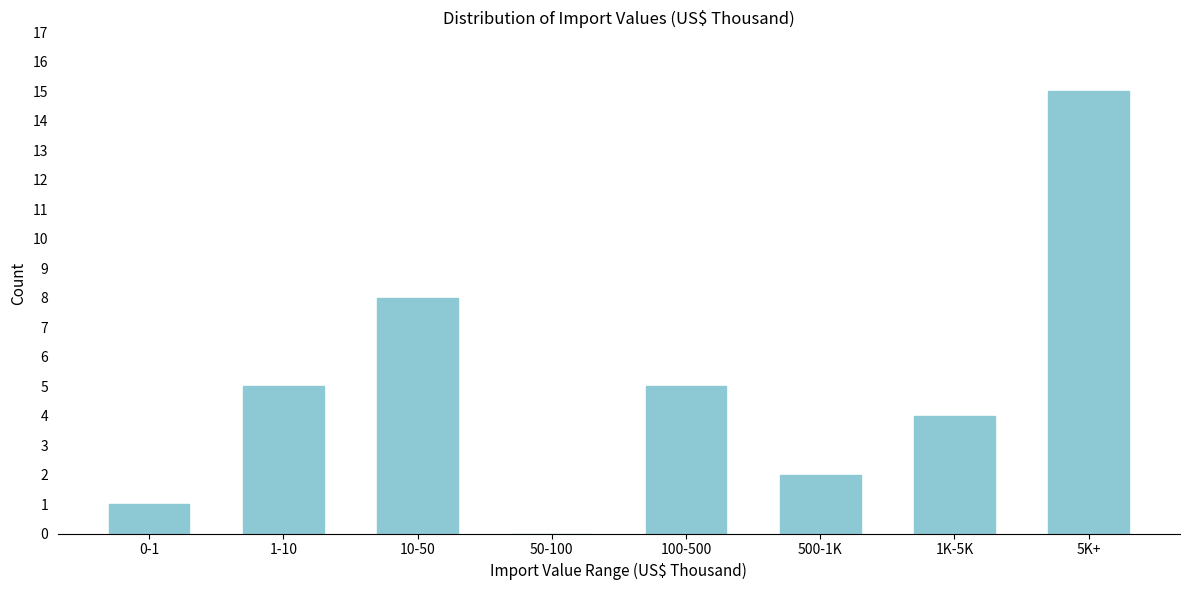

Reading left to right, what are all the values shown in this chart?

0-1=1	1-10=5	10-50=8	50-100=0	100-500=5	500-1K=2	1K-5K=4	5K+=15